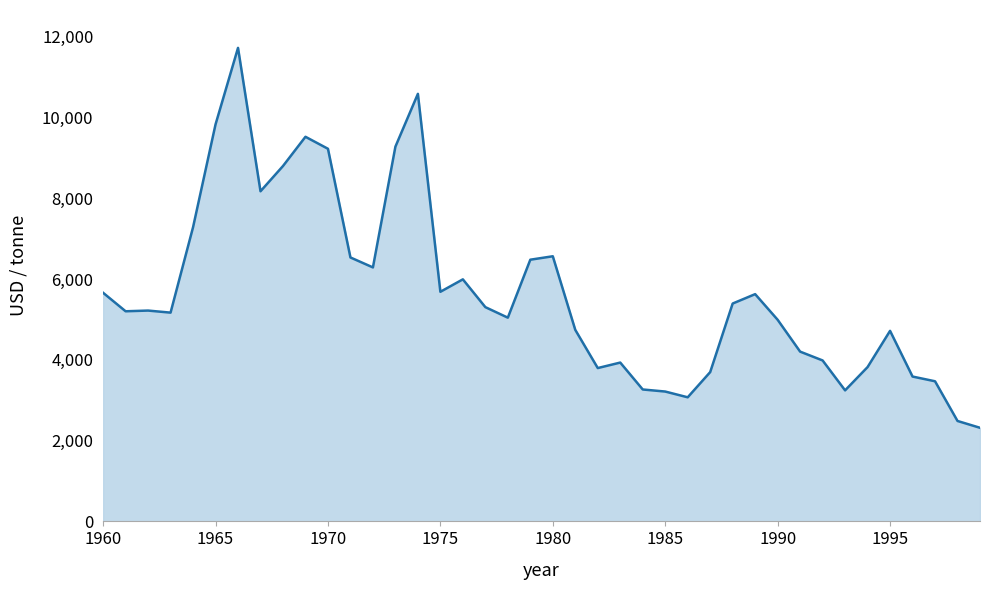

What is the greatest value displayed?

11726.7